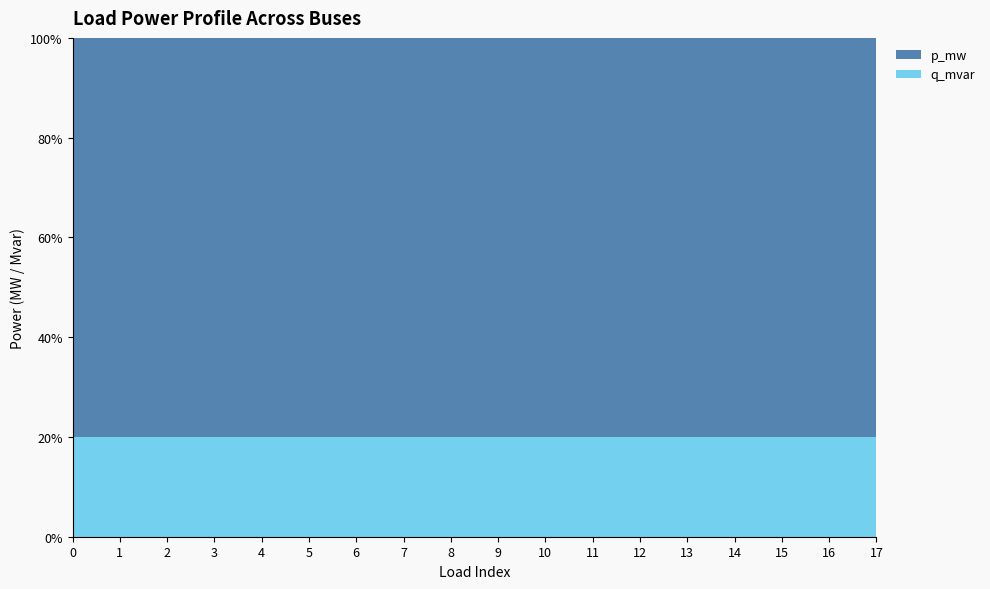

Reading left to right, what are all the values shown in this chart?

p_mw: 0=0.0	1=0.1	2=0.0	3=0.0	4=0.0	5=0.0	6=0.0	7=0.0	8=0.0	9=0.0	10=0.0	11=0.0	12=0.0	13=0.0	14=0.0	15=0.0	16=0.0	17=0.0
q_mvar: 0=0.0	1=0.0	2=0.0	3=0.0	4=0.0	5=0.0	6=0.0	7=0.0	8=0.0	9=0.0	10=0.0	11=0.0	12=0.0	13=0.0	14=0.0	15=0.0	16=0.0	17=0.0